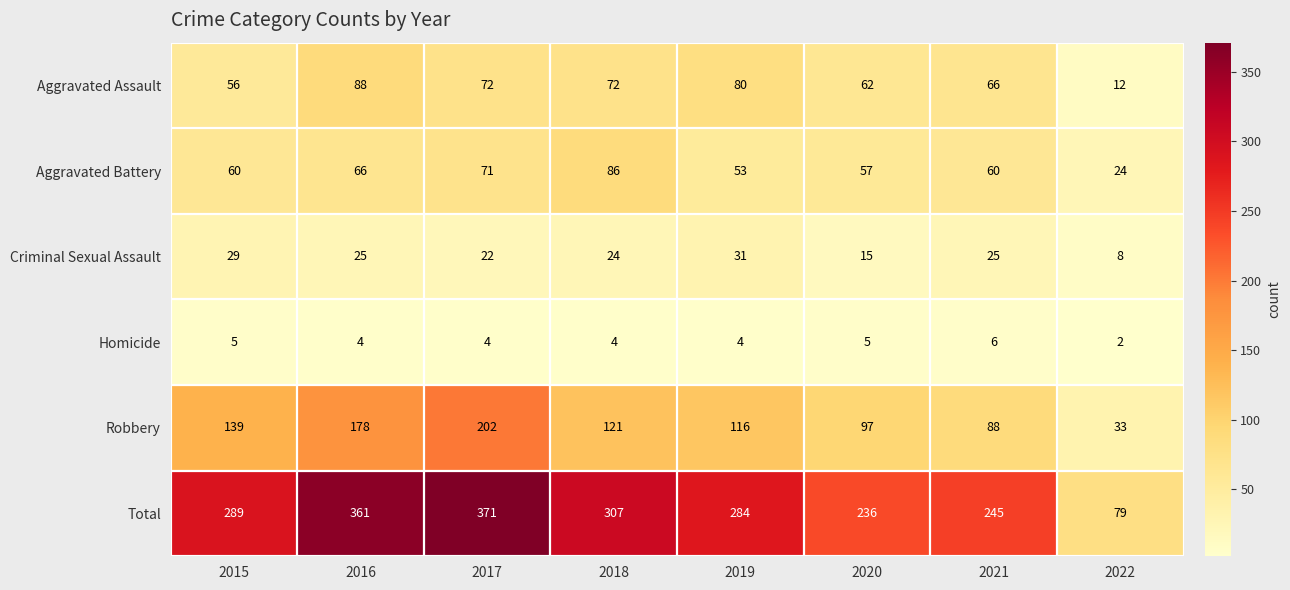

What is the difference between the highest and lowest values at 2022?

77